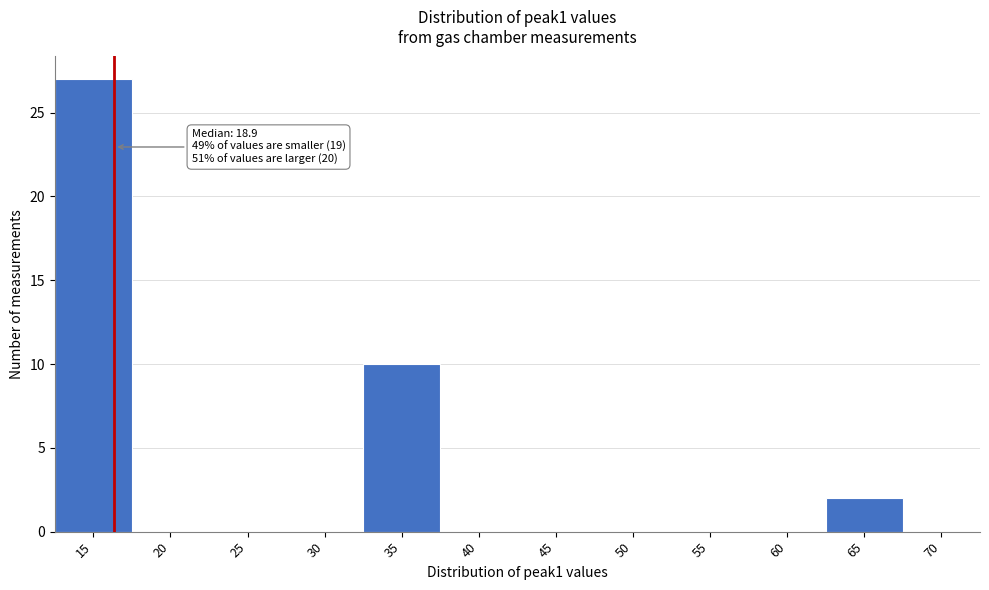

Reading right to left, transcribe all the data shown in this chart.

70=0	65=2	60=0	55=0	50=0	45=0	40=0	35=10	30=0	25=0	20=0	15=27